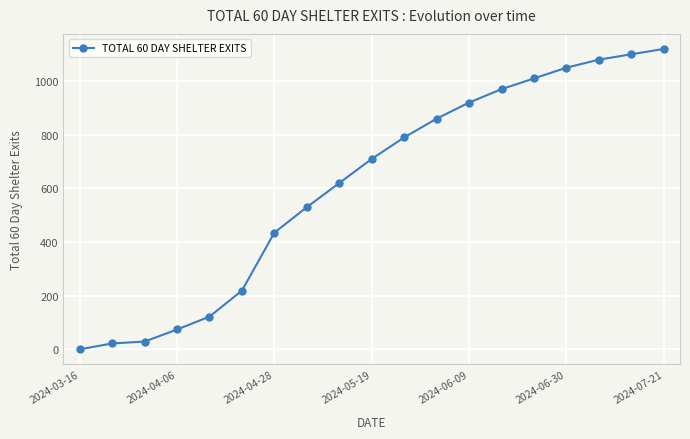

What is the sum of all values?

11661